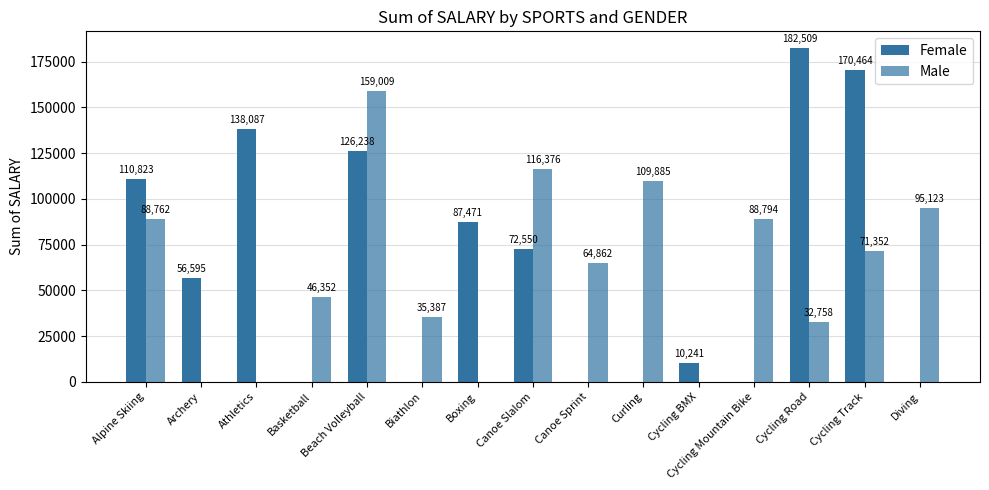

Reading left to right, what are all the values shown in this chart?

Female: Alpine Skiing=110823	Archery=56595	Athletics=138087	Basketball=0	Beach Volleyball=126238	Biathlon=0	Boxing=87471	Canoe Slalom=72550	Canoe Sprint=0	Curling=0	Cycling BMX=10241	Cycling Mountain Bike=0	Cycling Road=182509	Cycling Track=170464	Diving=0
Male: Alpine Skiing=88762	Archery=0	Athletics=0	Basketball=46352	Beach Volleyball=159009	Biathlon=35387	Boxing=0	Canoe Slalom=116376	Canoe Sprint=64862	Curling=109885	Cycling BMX=0	Cycling Mountain Bike=88794	Cycling Road=32758	Cycling Track=71352	Diving=95123